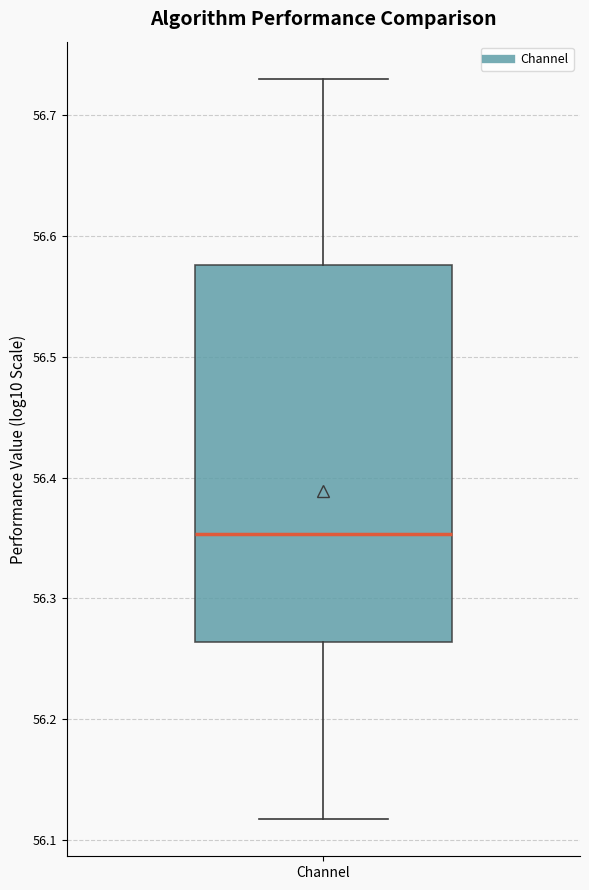

Where does the median line of the box for Channel sit on the y-axis? The values are not printed on the chart, so give them approximately, as read against the axis.

56.35